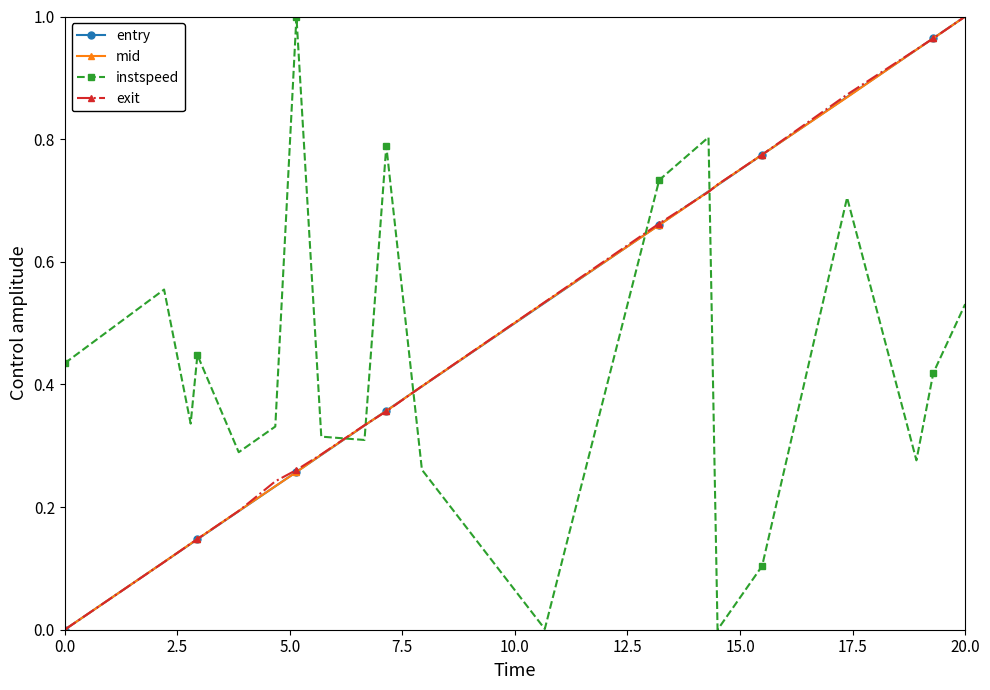

True or false: exit and instspeed intersect in this chart.

True